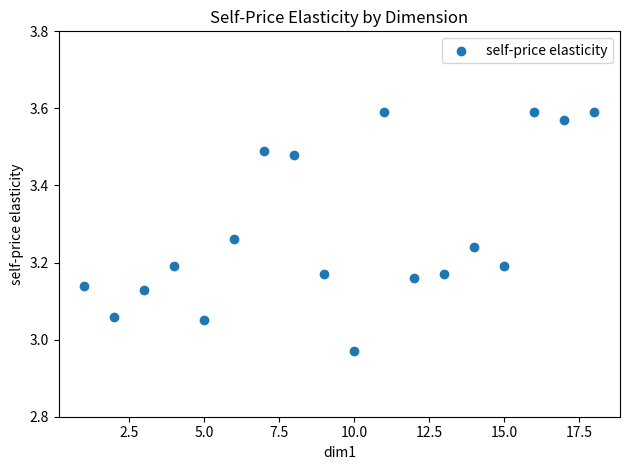

What is the range of Y values (max minus min)?

0.6